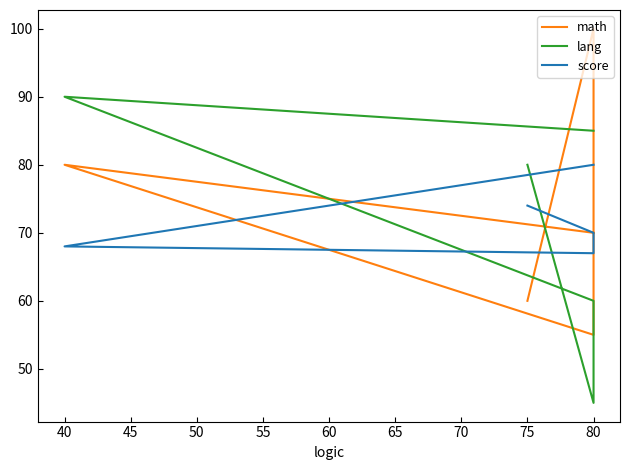

What are all the series names shown in the legend?

math, lang, score